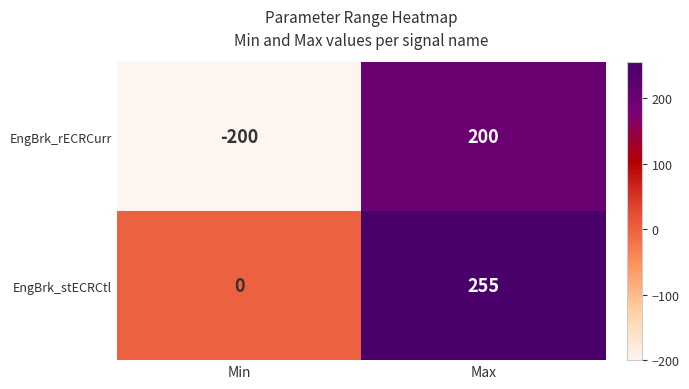

Which category has the highest value across all series?

Max